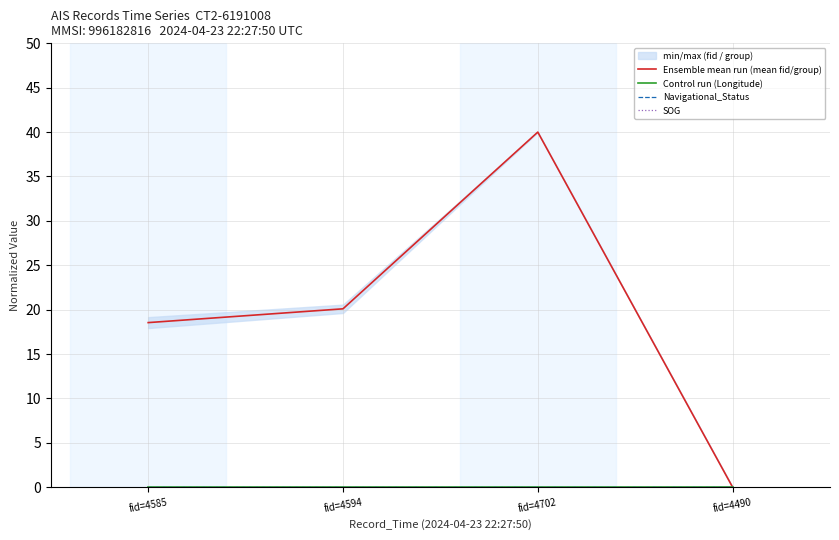

Where is Control run (Longitude) nearest to the value 0?

fid=4585